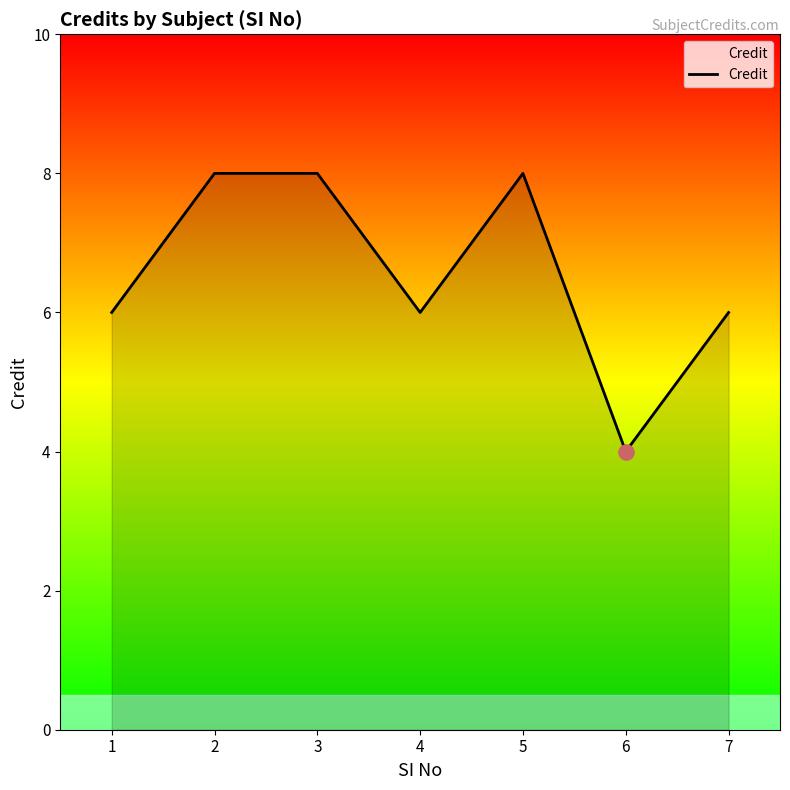

Which has a higher value, 4 or 5?

5